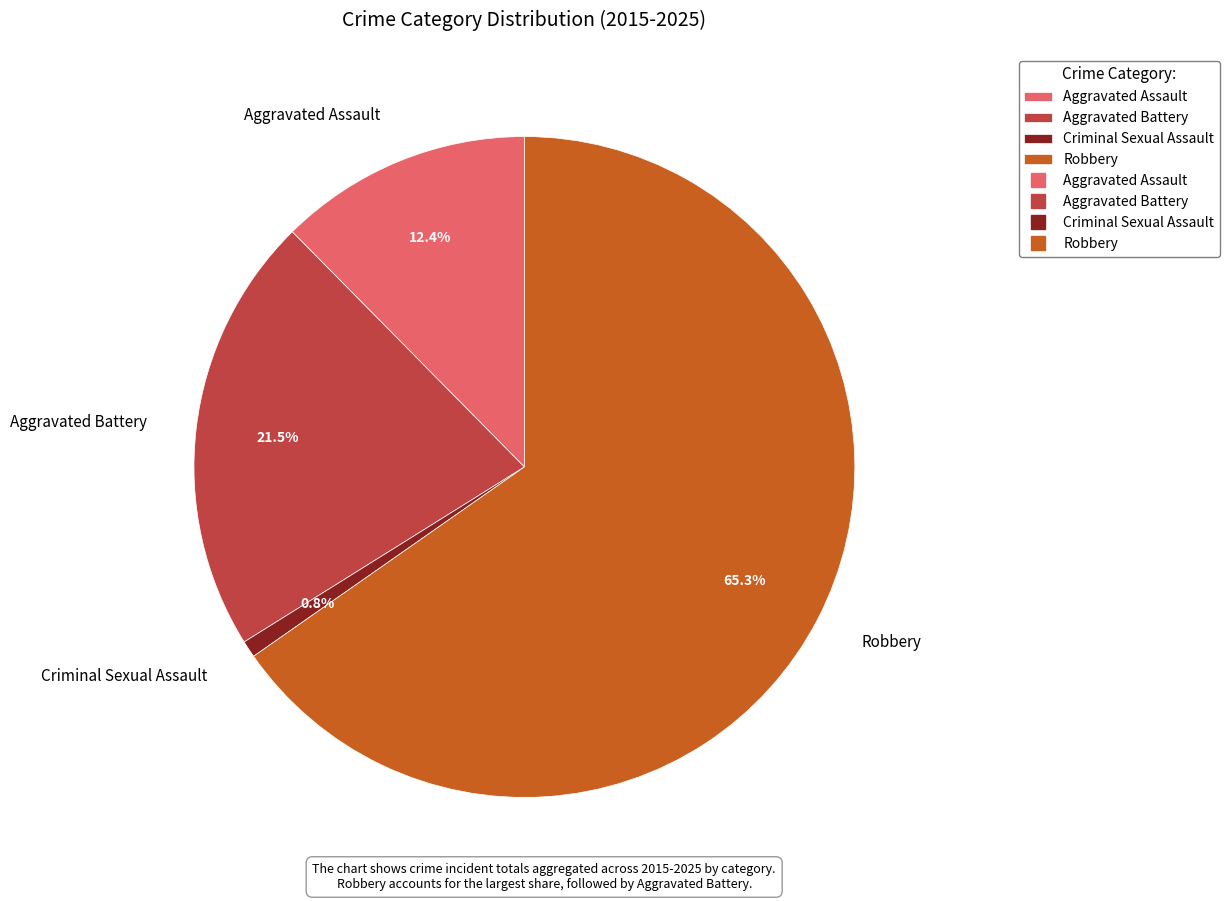

Which category has the smallest portion of the pie?

Criminal Sexual Assault